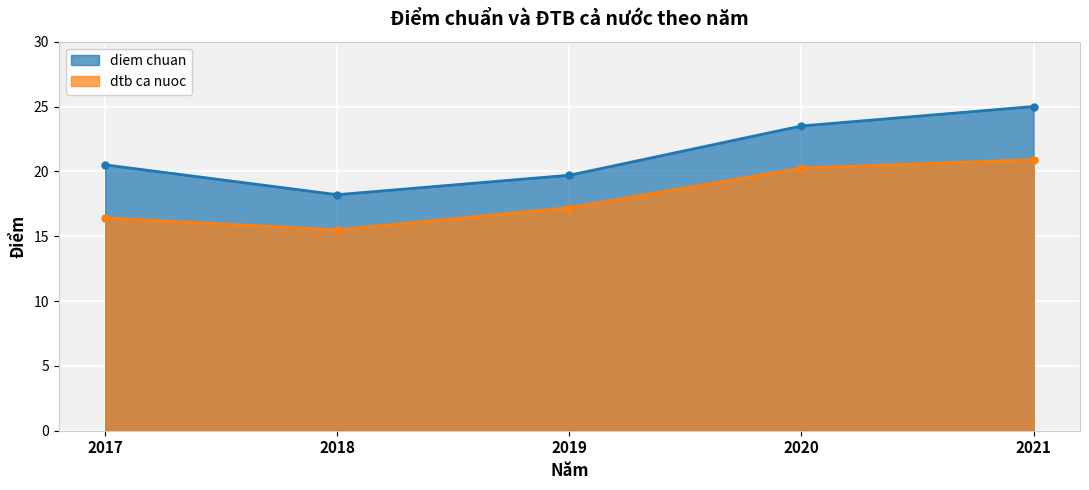

What is the spread (max minus min) of values at 2020?

3.2